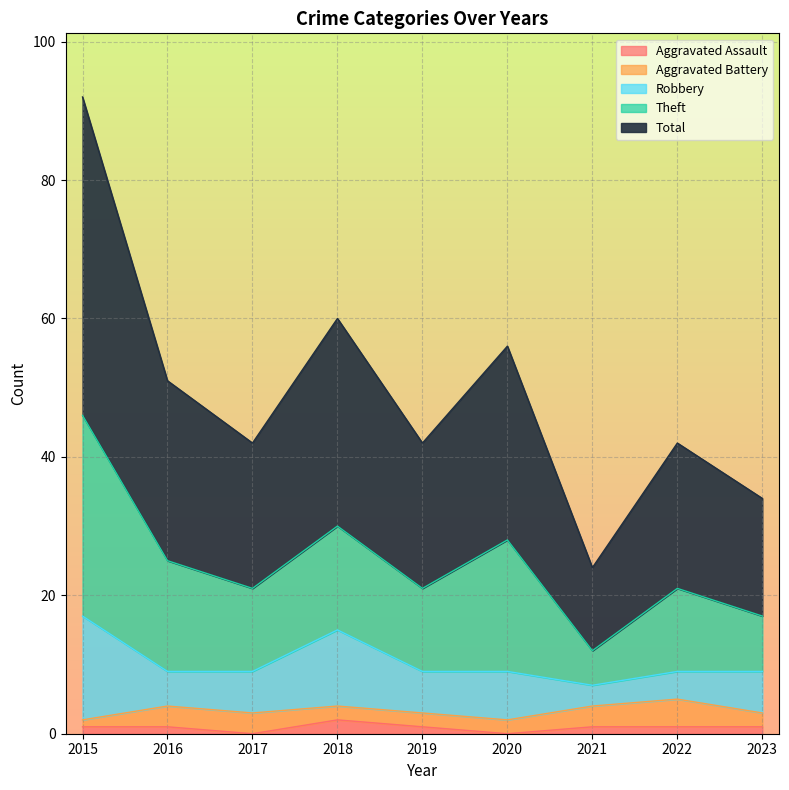

At which category does the chart reach its peak across all series?

2015